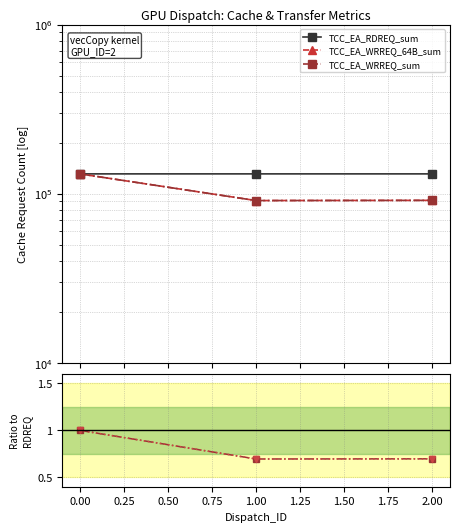

Is it true that TCC_EA_RDREQ_sum equals 41535.4 at 2.00?

False